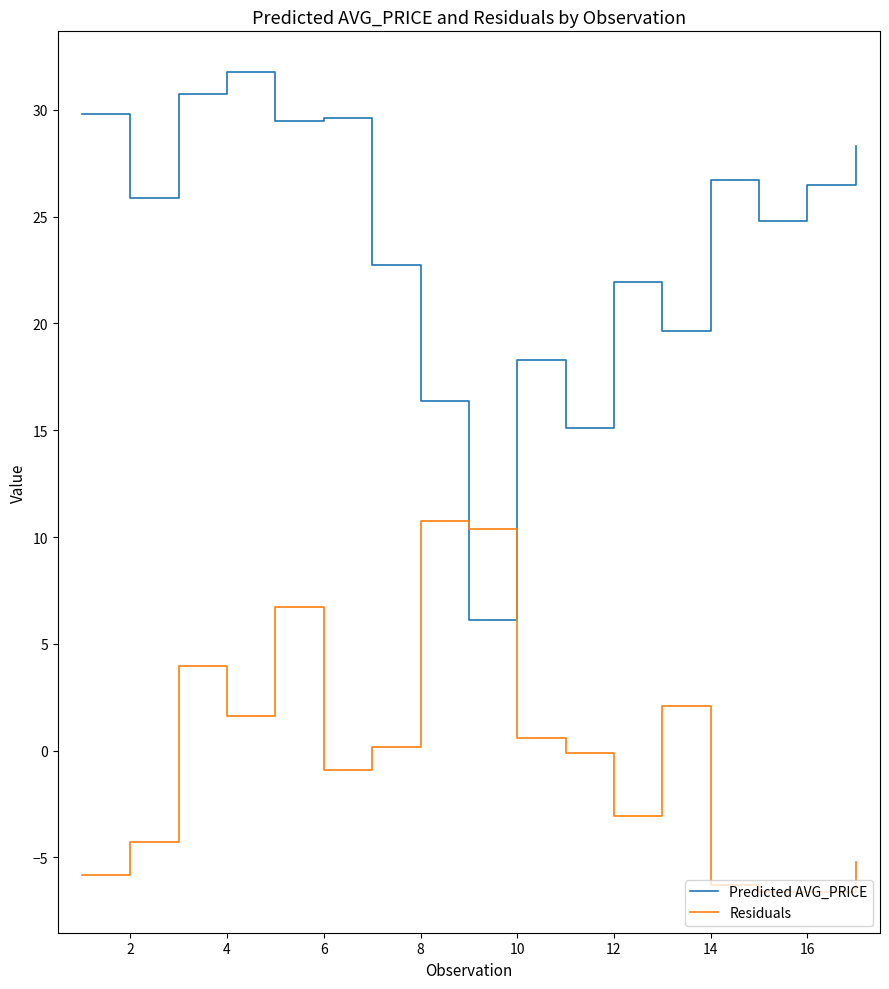

How many times do Residuals and Predicted AVG_PRICE cross each other?

2